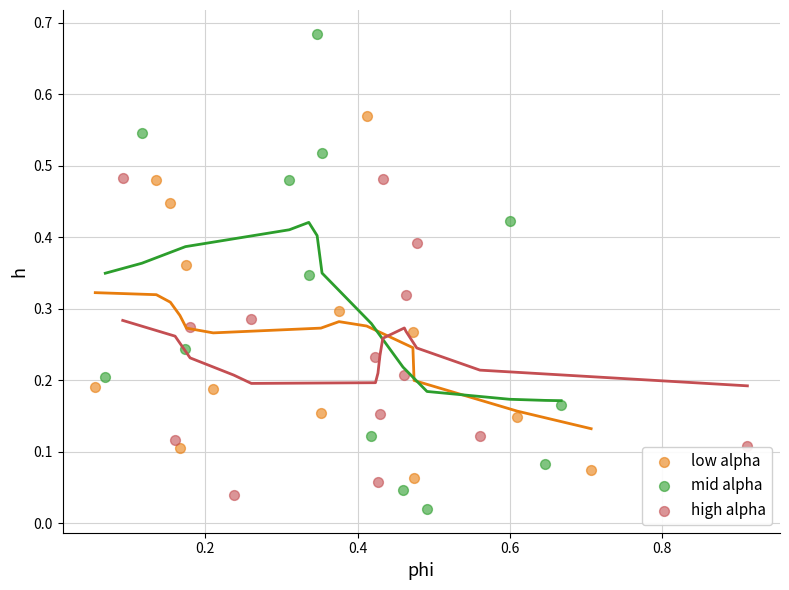

Which series has the largest Y range (max minus min)?

mid alpha